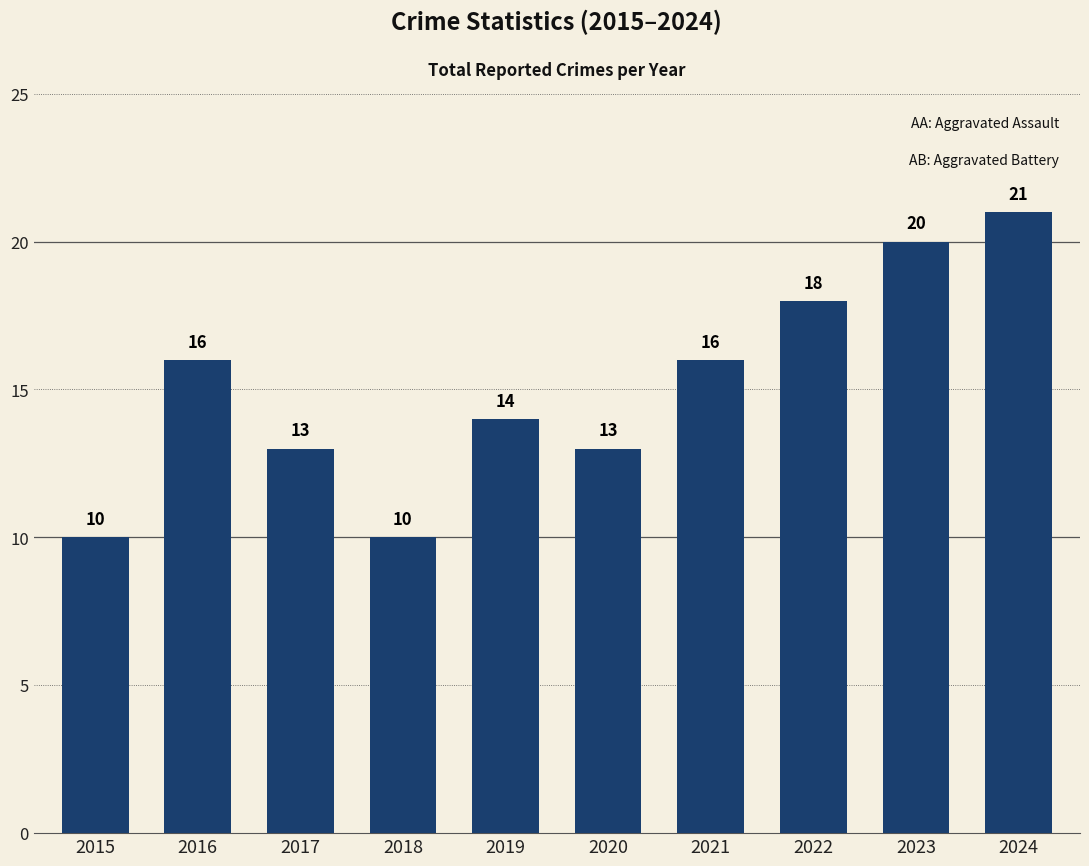

What is the smallest value displayed?

10